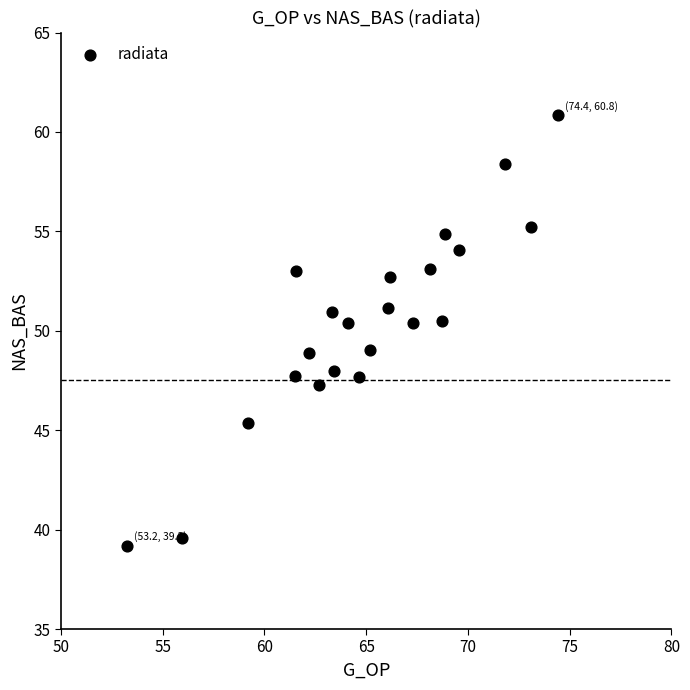

What is the range of Y values (max minus min)?

21.7